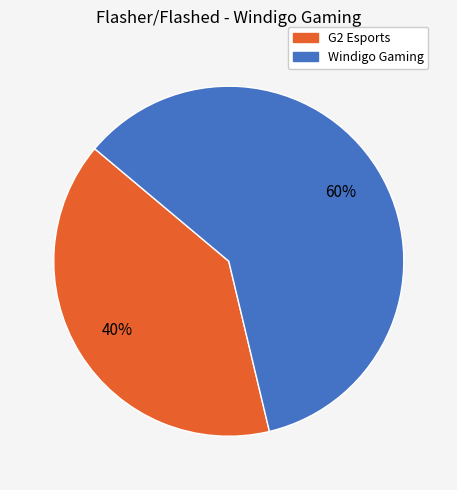

To the nearest percent, what is the combined percentage of G2 Esports and Windigo Gaming?

100%